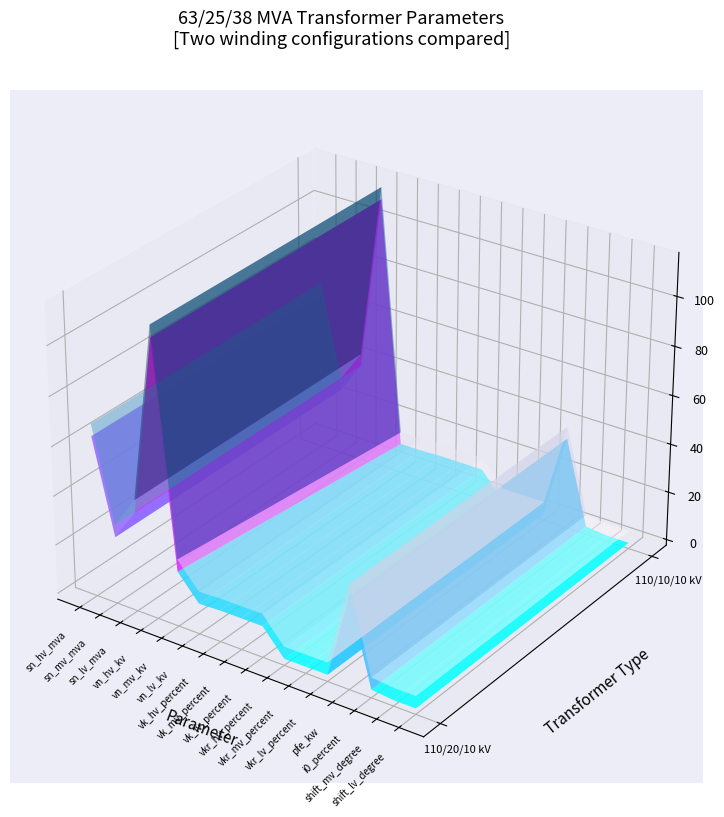

List the series in order of their overall mean, lowest first.

63/25/38 MVA 110/10/10 kV, 63/25/38 MVA 110/20/10 kV